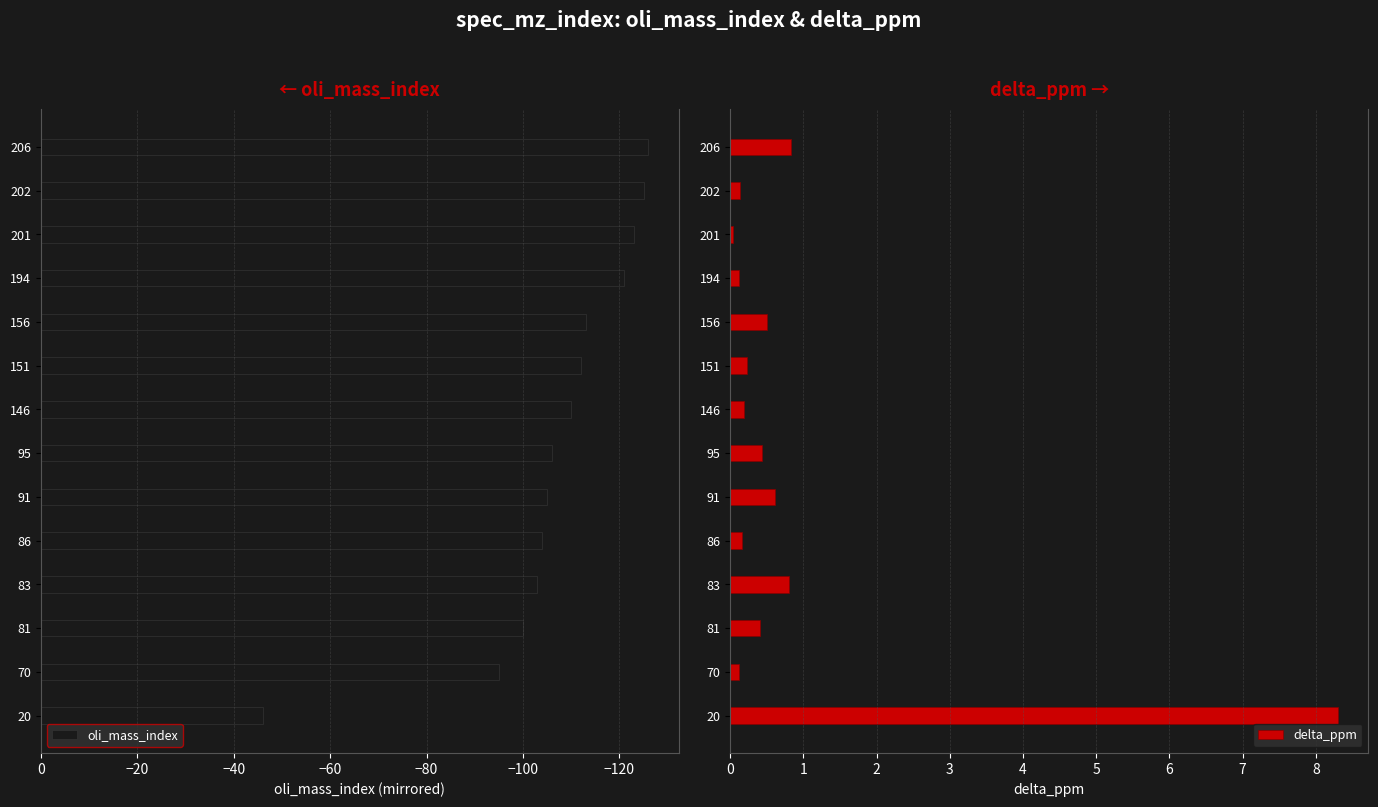

The value of oli_mass_index at 95 is -106. True or false?

True